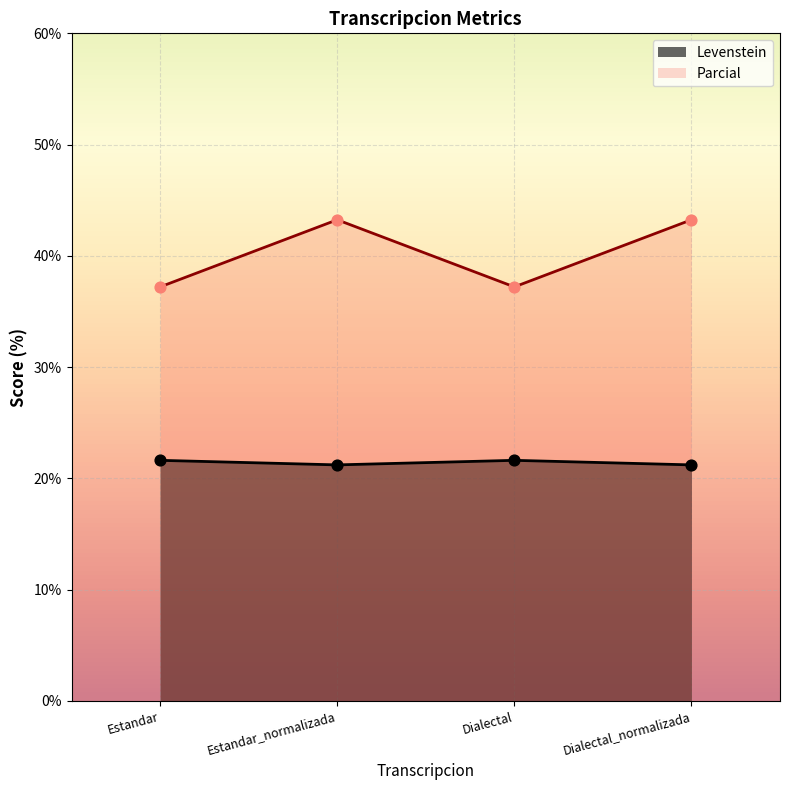

Which series has the widest spread of Y values?

Parcial